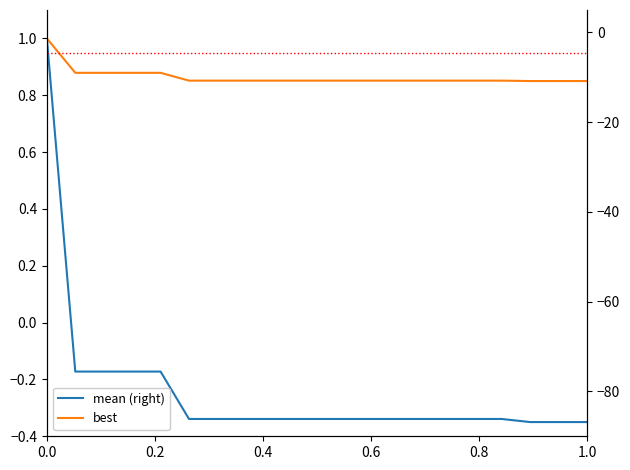

Is the value of best at 11 greater than the value of mean (right) at 12?

Yes